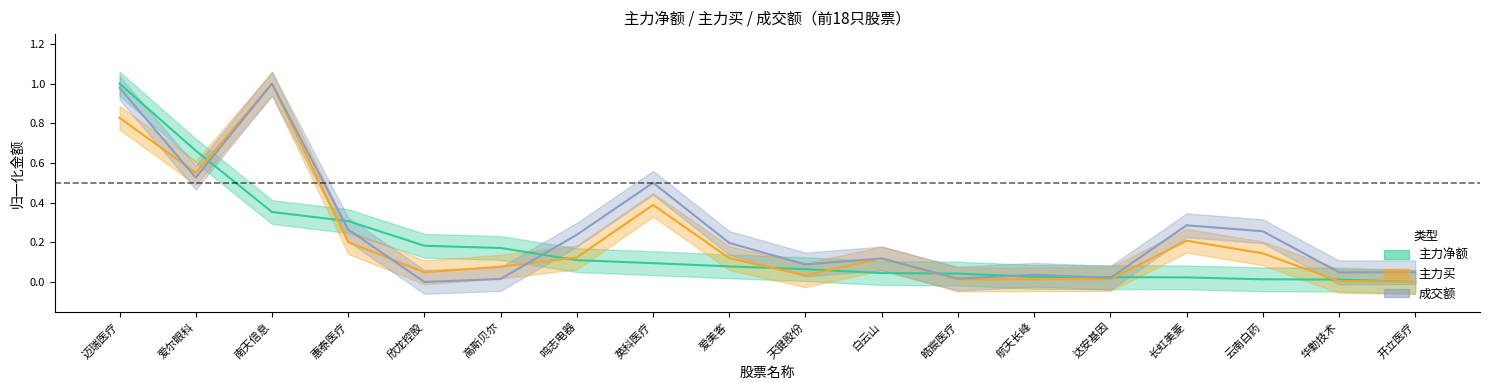

The 成交额 series shows 0.5 at 爱尔眼科. True or false?

True